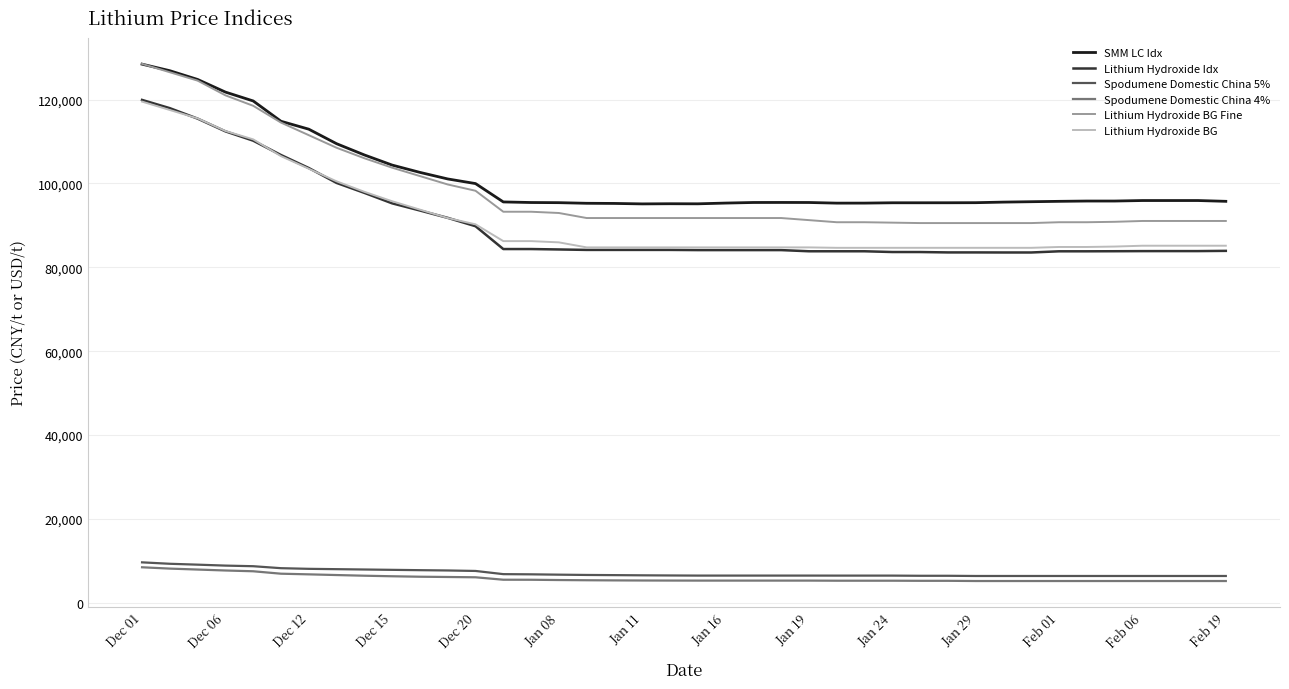

True or false: Lithium Hydroxide Idx and Spodumene Domestic China 4% intersect in this chart.

False